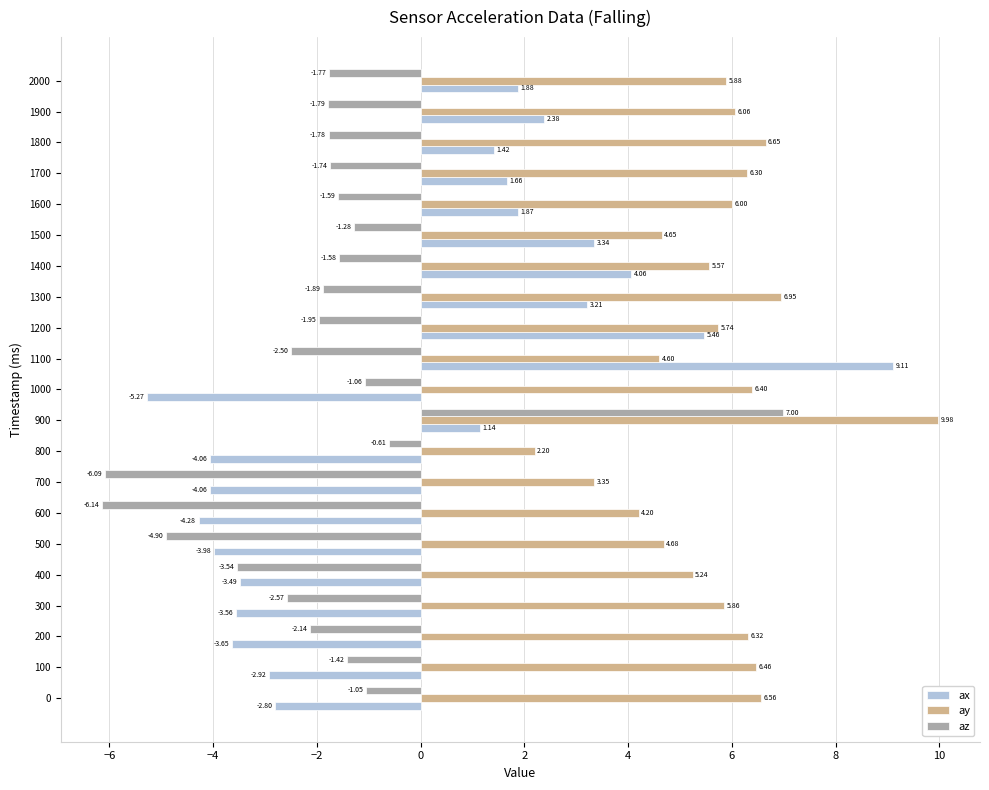

At 100, list the series in order from smallest to largest.

ax, az, ay